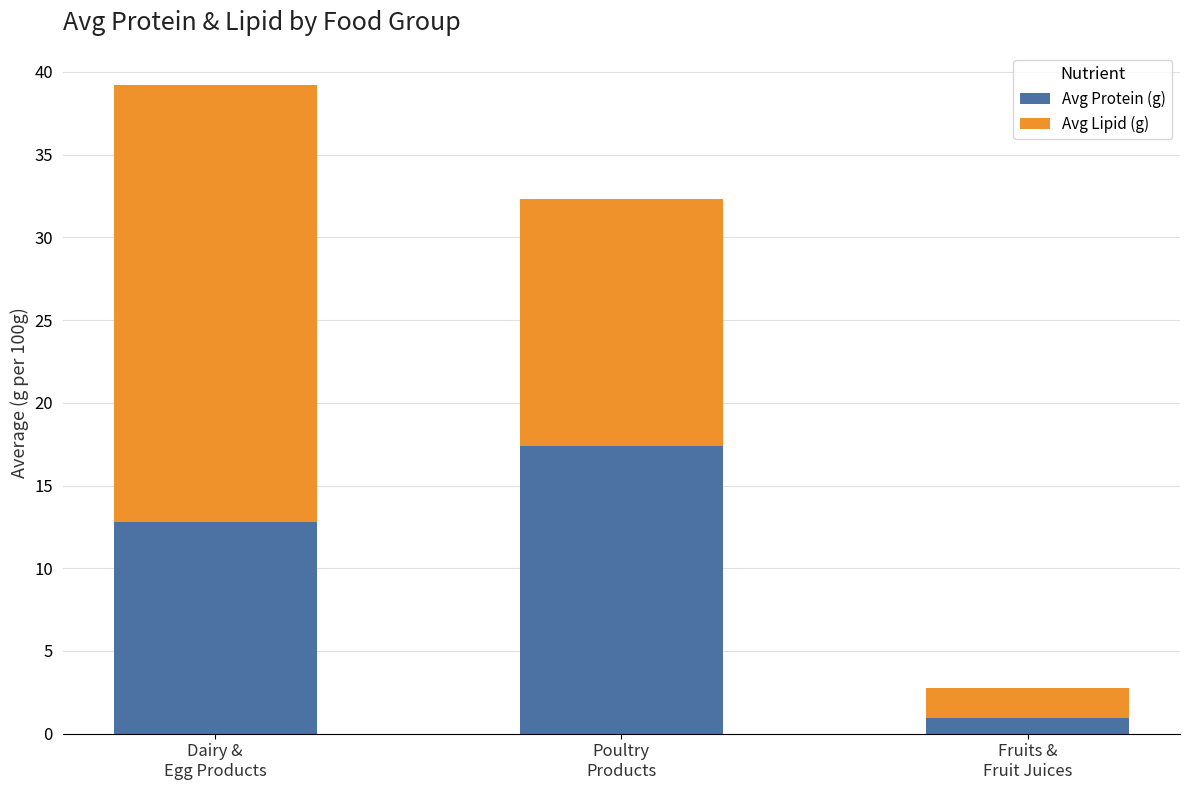

What is the average value of the Avg Protein (g) series?

10.4